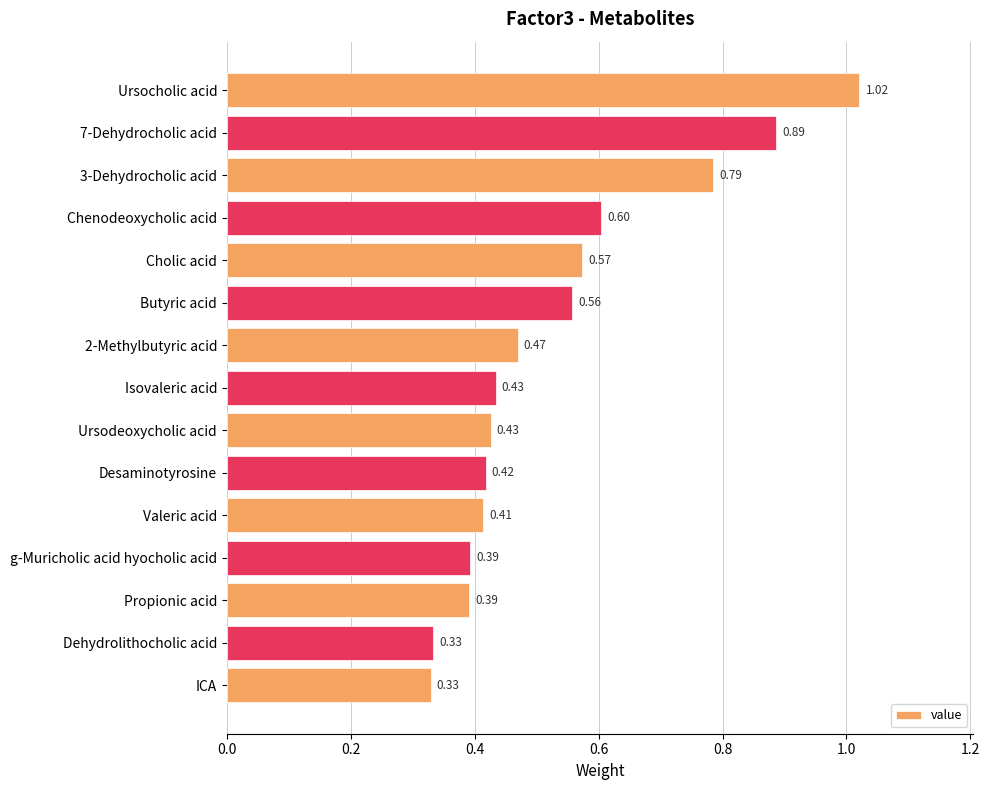

Which has a higher value, Chenodeoxycholic acid or 7-Dehydrocholic acid?

7-Dehydrocholic acid